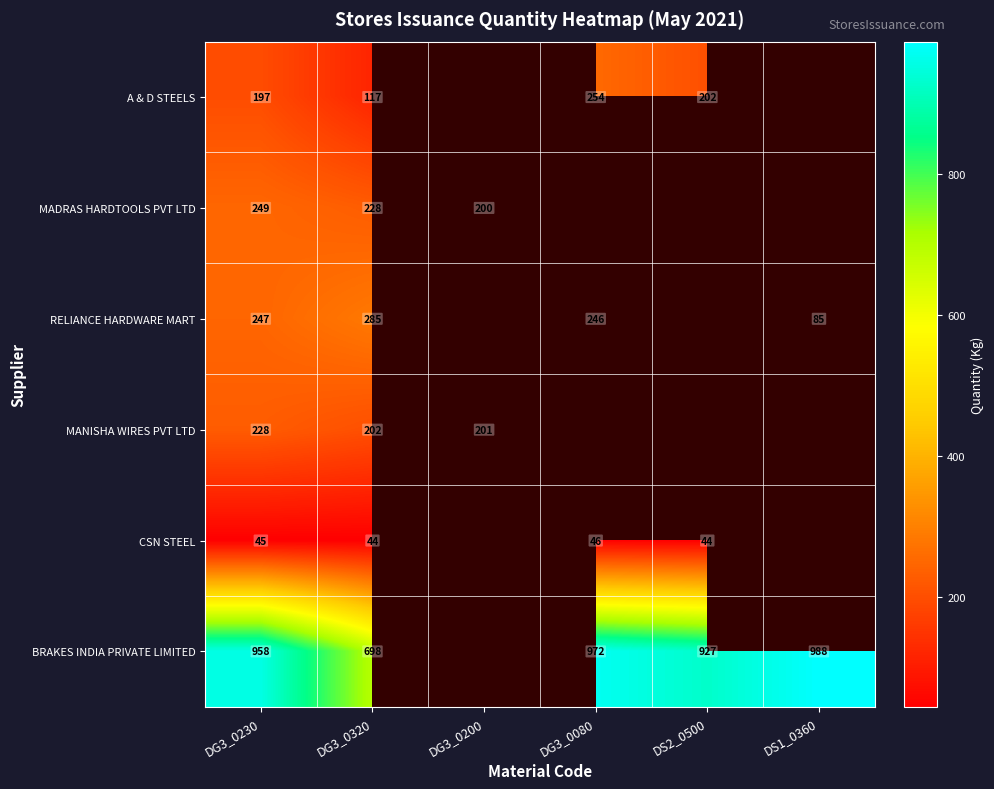

At how many categories does at least one series exceed 932?

3